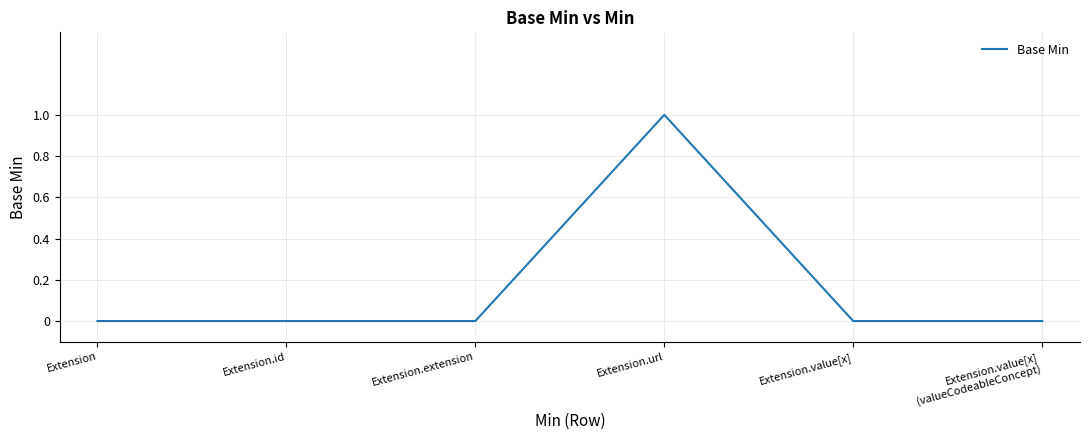

What is the sum of all values?

1